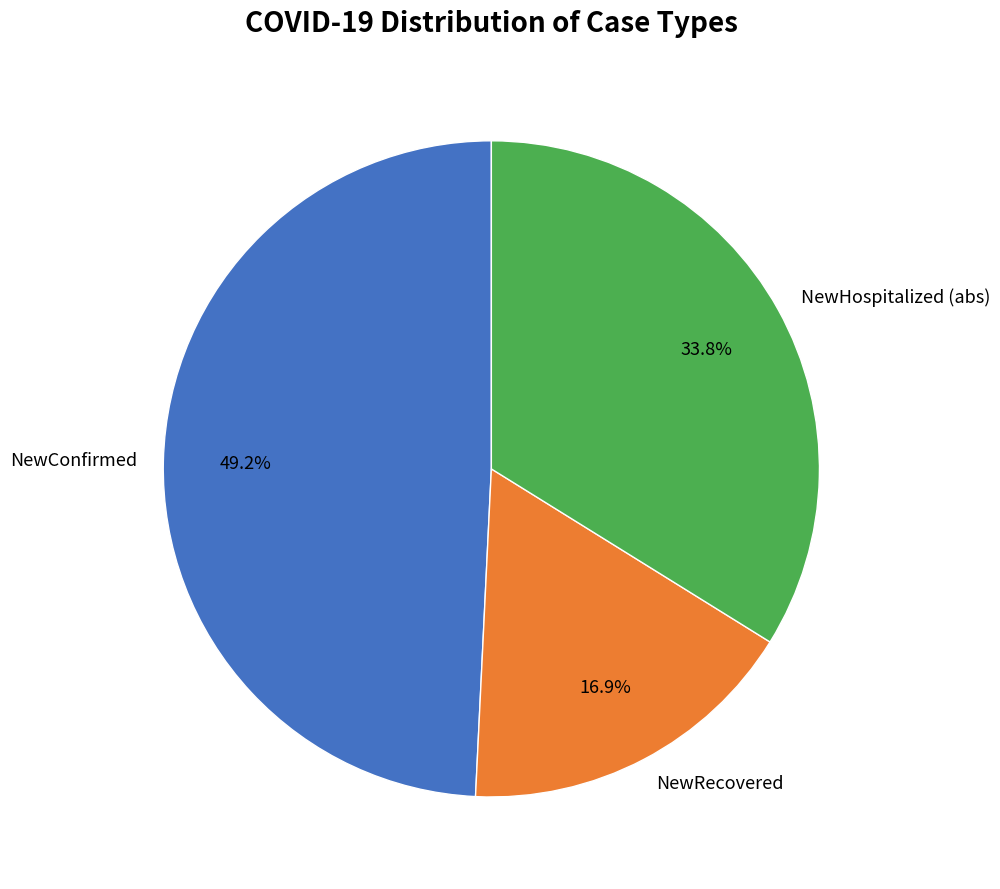

What is the largest slice in the pie chart?

NewConfirmed